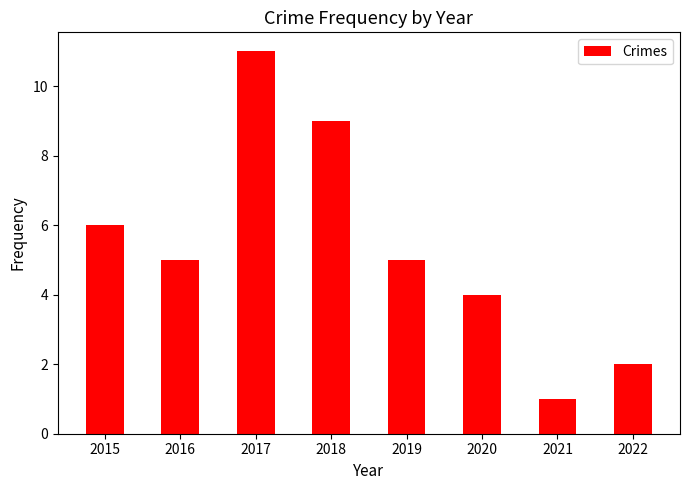

What is the approximate value at 2015, to the nearest 5?

5